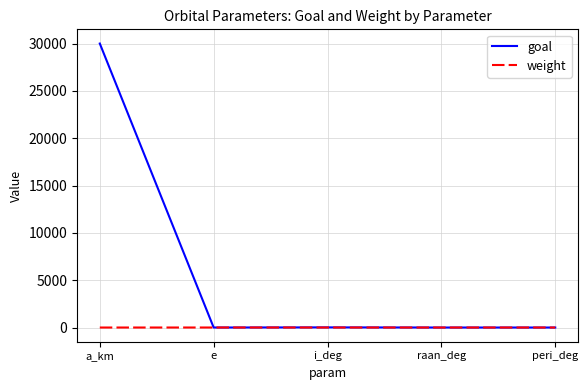

Which label corresponds to the largest value in the chart?

a_km